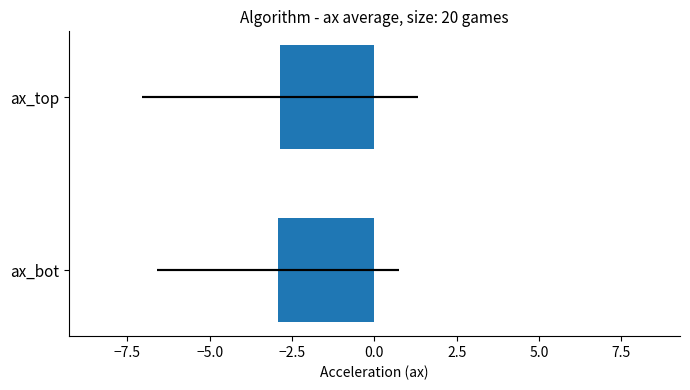

Reading left to right, transcribe all the data shown in this chart.

-2.9	-2.9